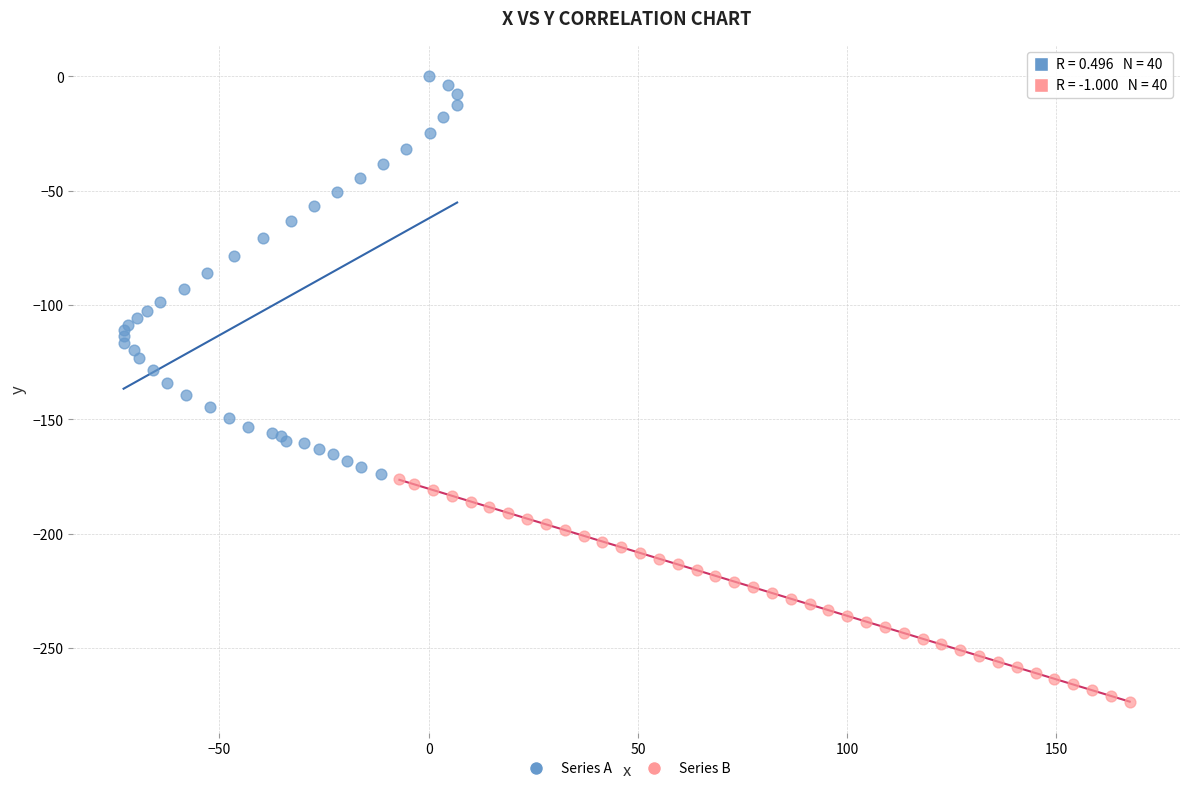

Which series contains the lowest Y value?

Series B